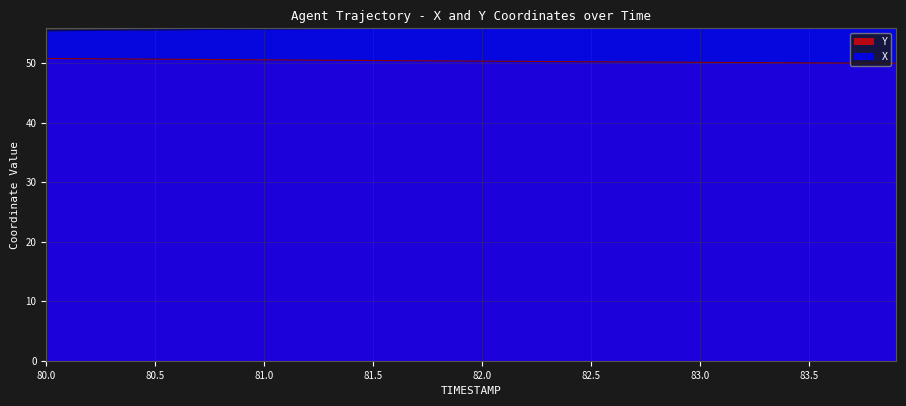

Rank the series by their maximum value, from highest to lowest.

X, Y